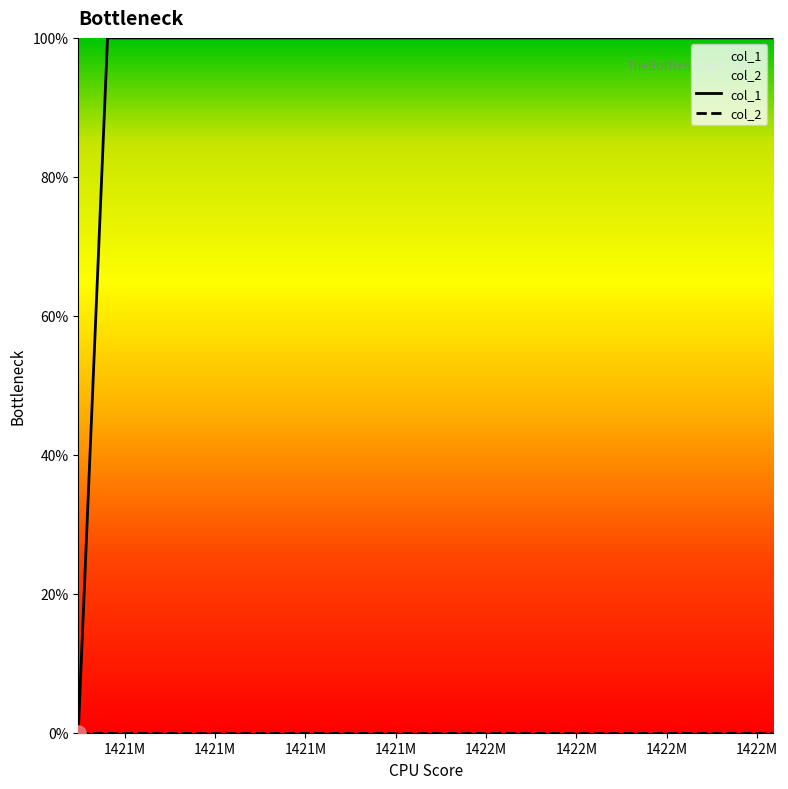

What are all the series names shown in the legend?

col_1, col_2